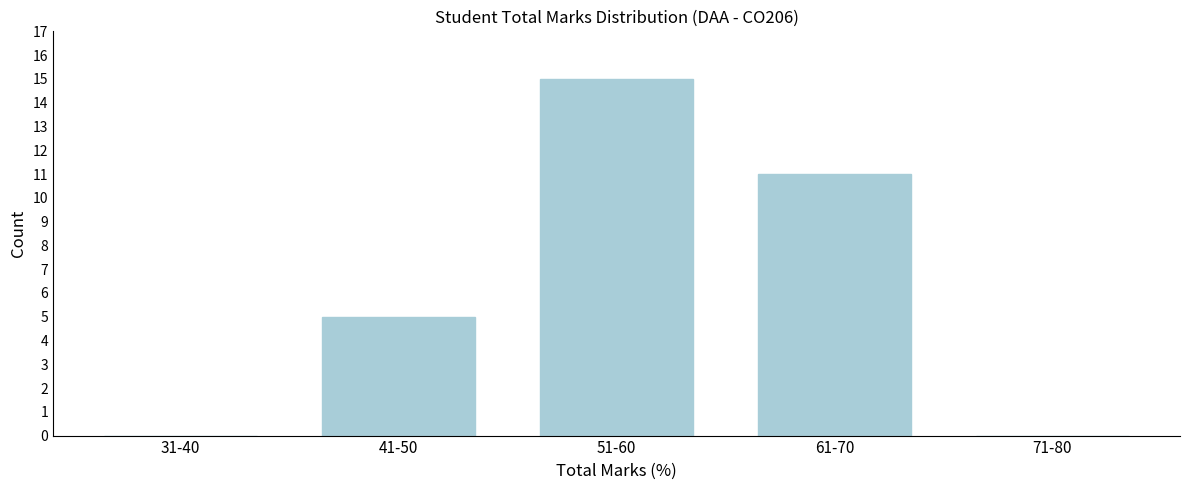

Reading right to left, what are all the values shown in this chart?

71-80=0	61-70=11	51-60=15	41-50=5	31-40=0